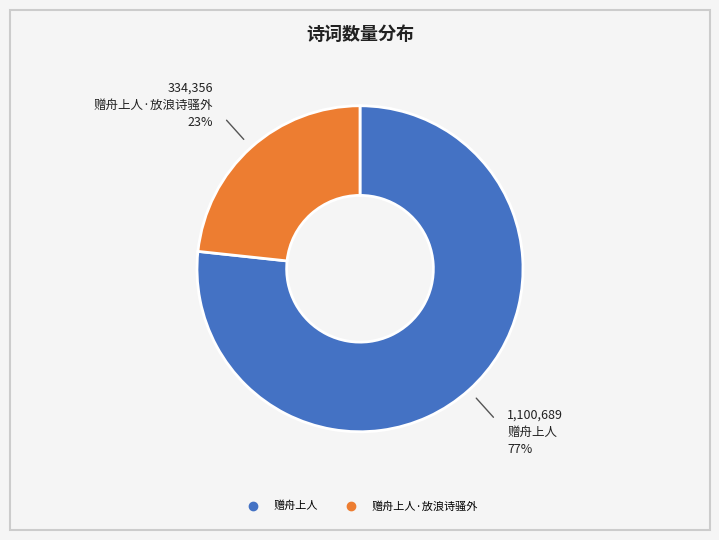

Does any single category account for the majority?

Yes